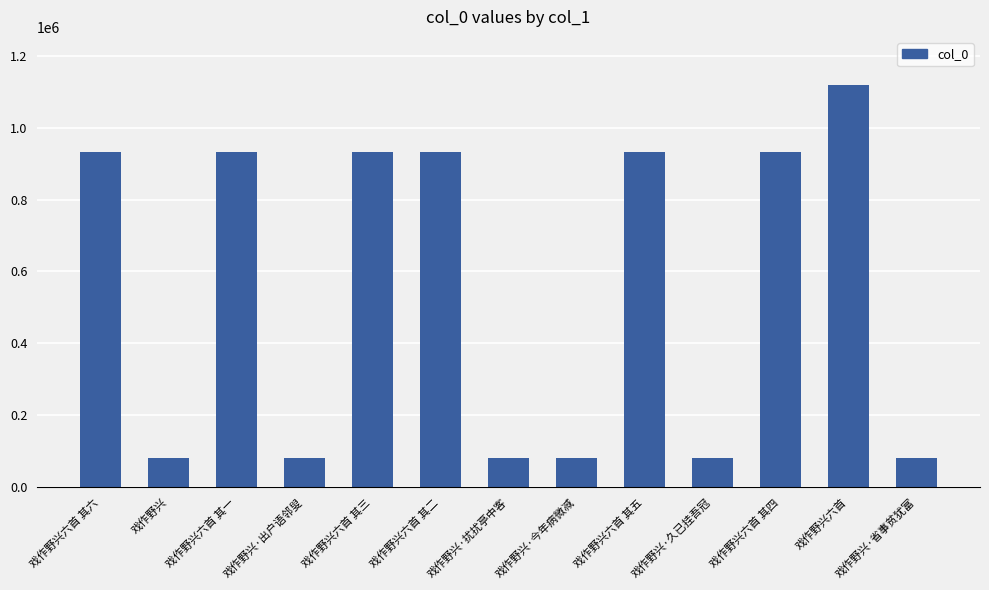

Where is the data nearest to the value 600234?

戏作野兴六首 其三